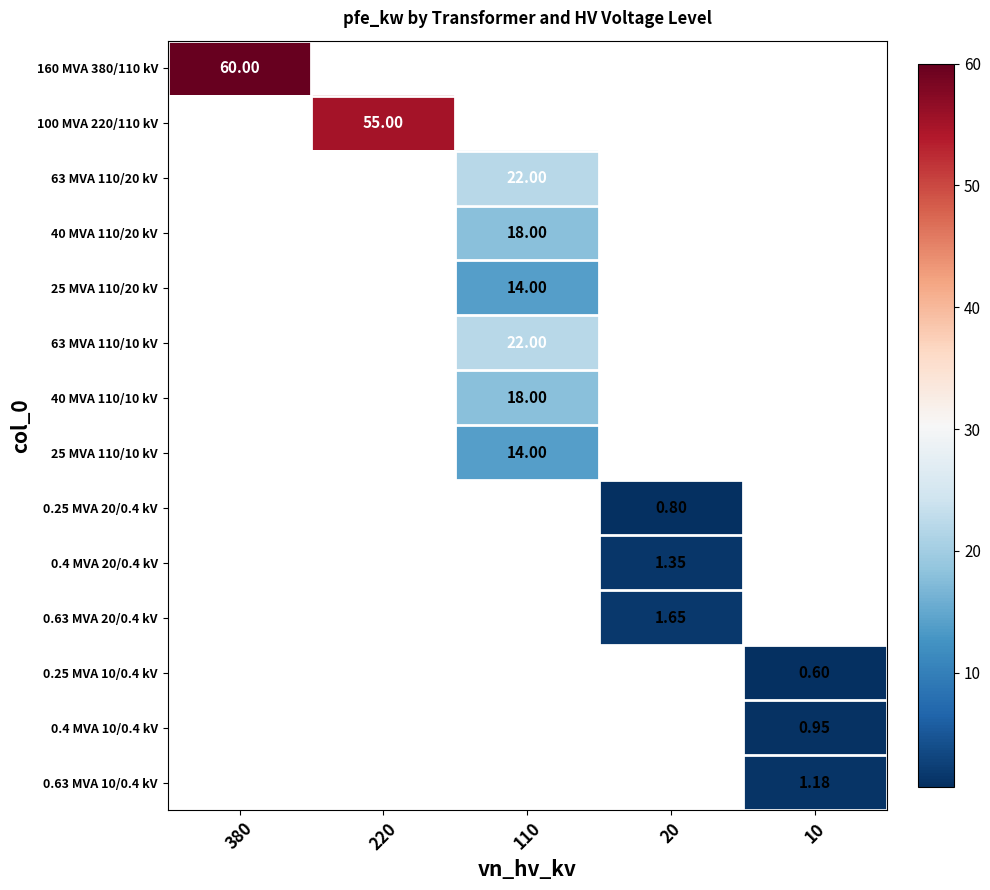

At how many categories does at least one series exceed 30?

2